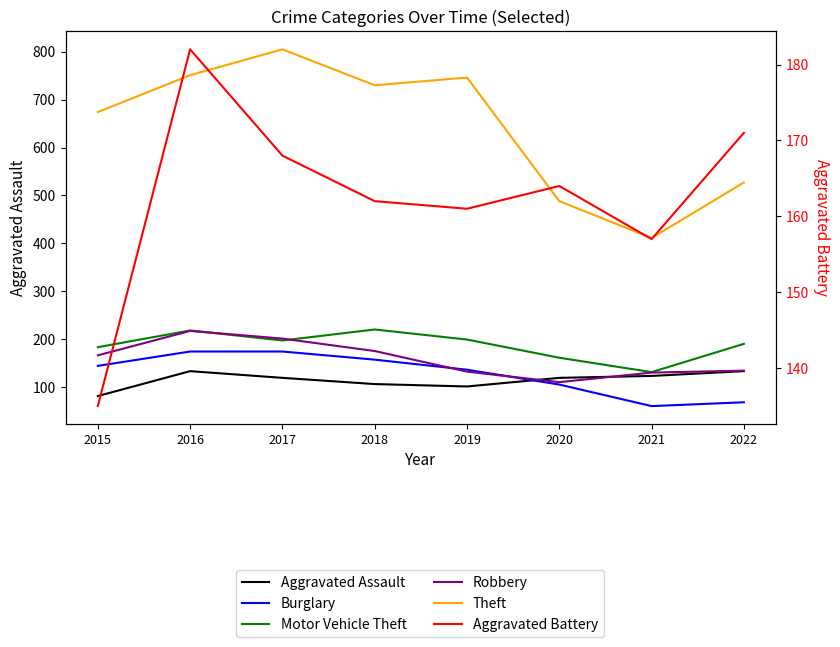

Is it true that Aggravated Battery equals 168 at 2017?

True